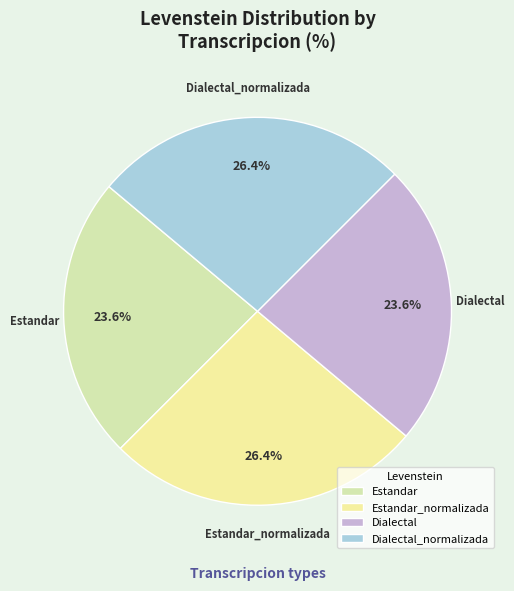

What percentage is NOT represented by Estandar_normalizada?

73.6%